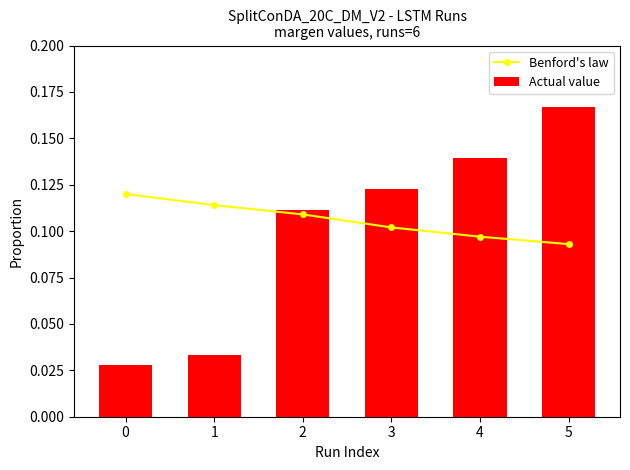

Rank the series by their maximum value, from highest to lowest.

Actual value, Benford's law